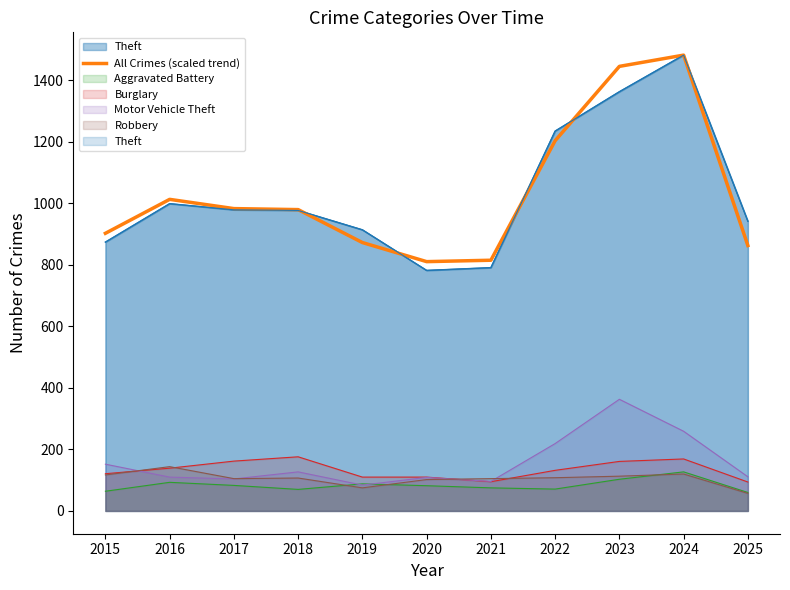

Count the number of categories in the chart.

11